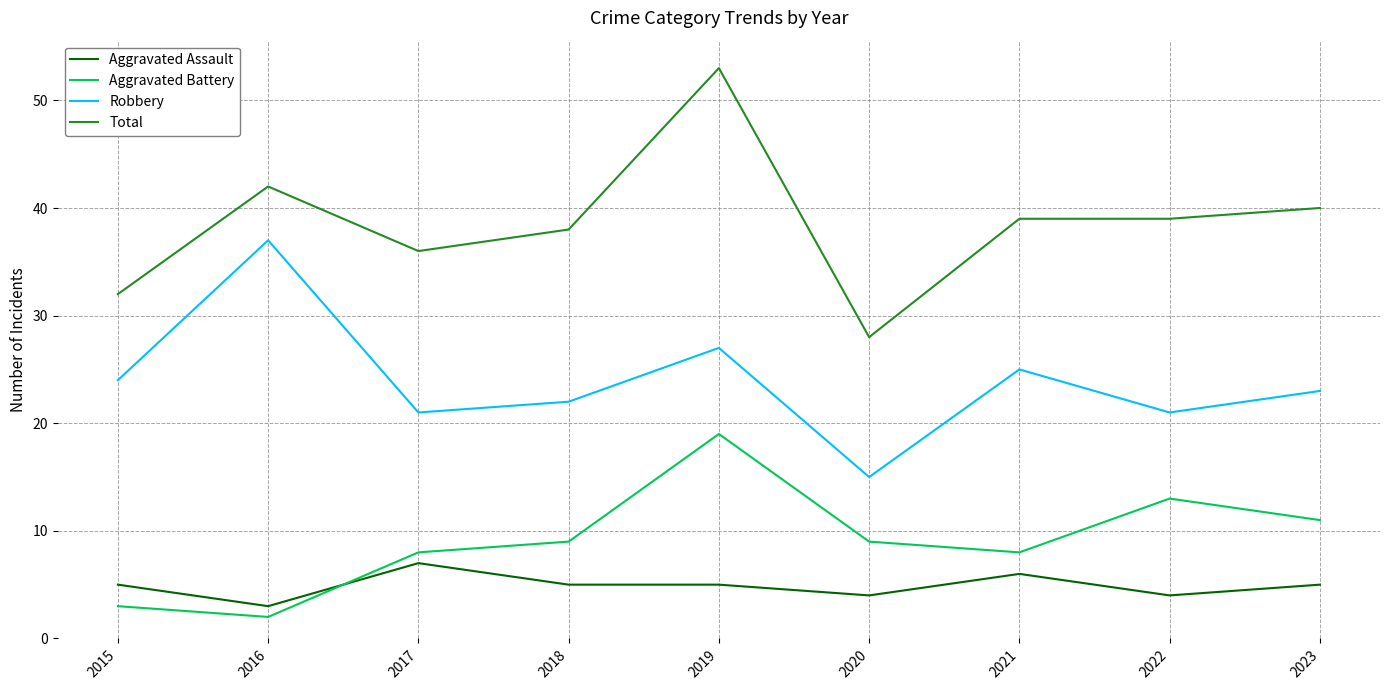

Does the chart display data point markers on the line(s)?

No